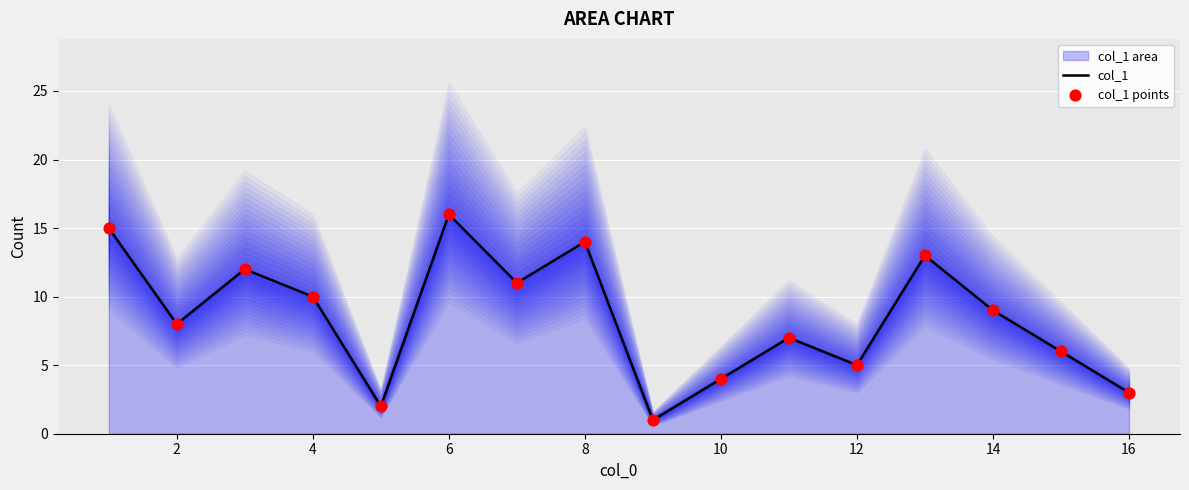

Which series has the widest spread of Y values?

col_1